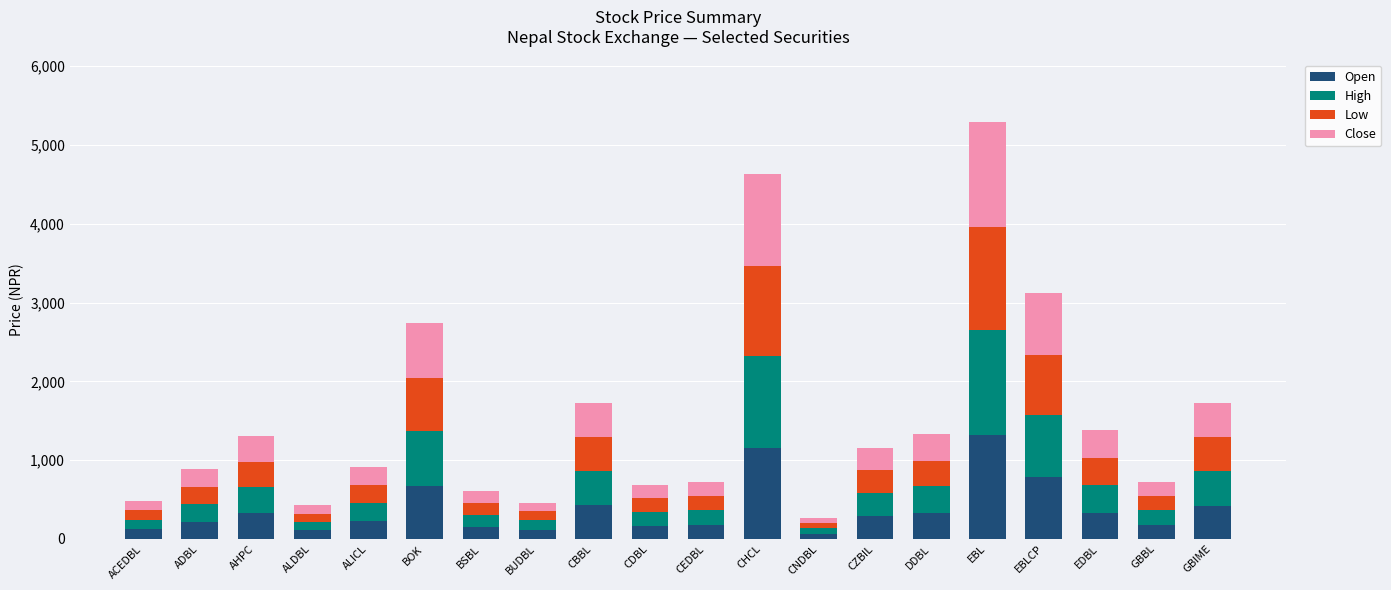

How many values in the Open series are below 287?

10